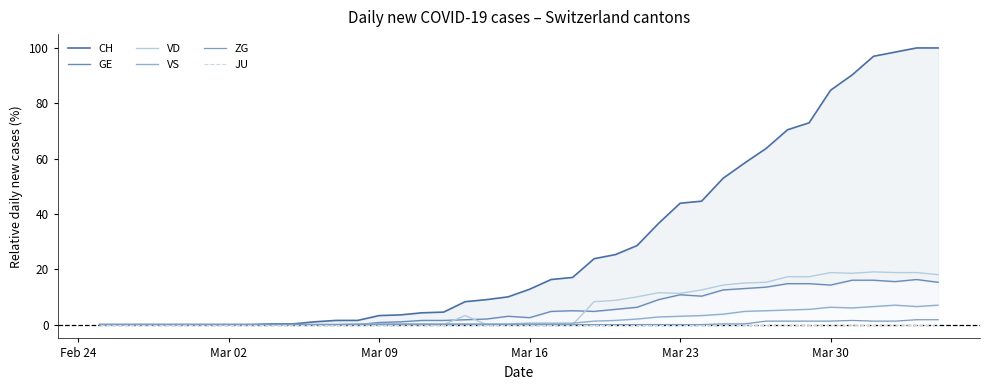

What is the maximum value for VD?

19.0